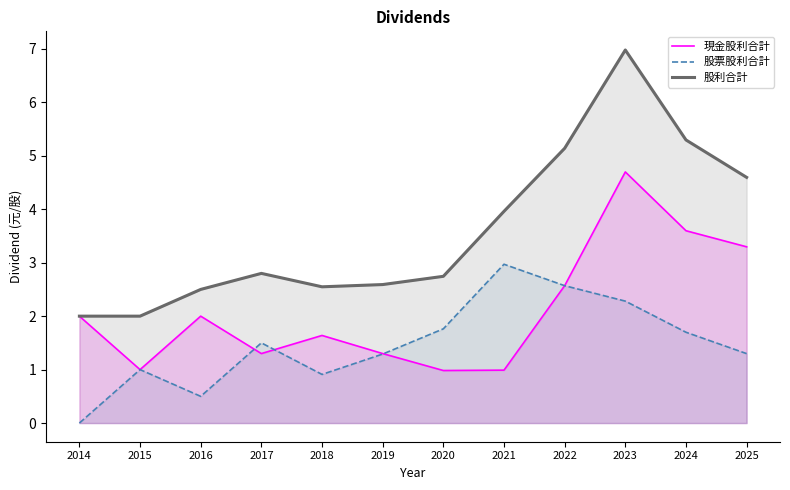

The value of 股利合計 at 2020 is 3.9. True or false?

False